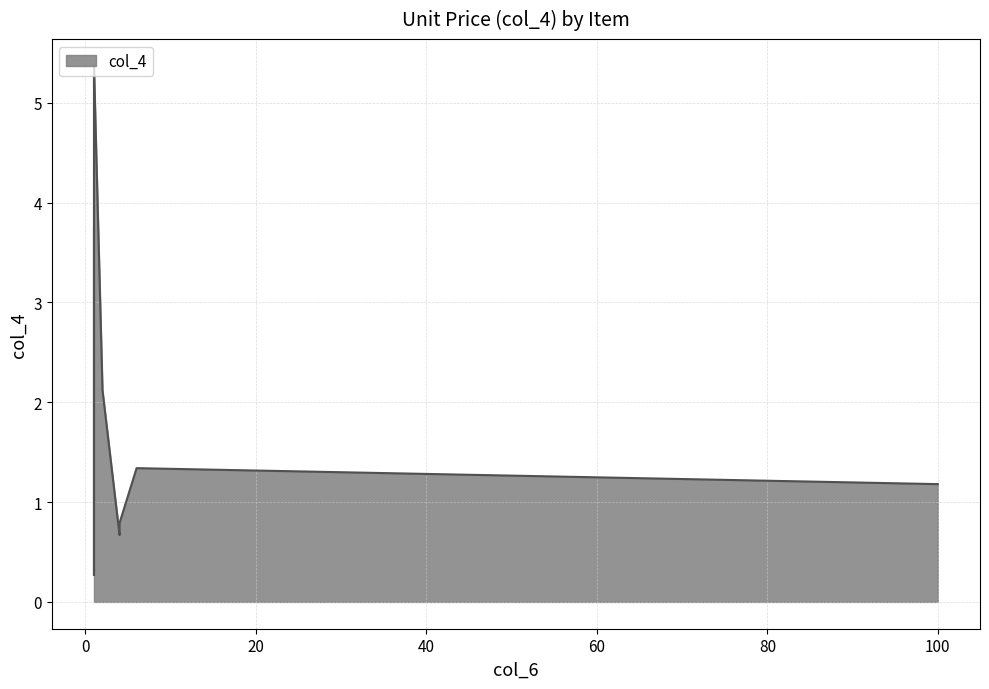

What is the change in value from 6 to 1?

+3.5